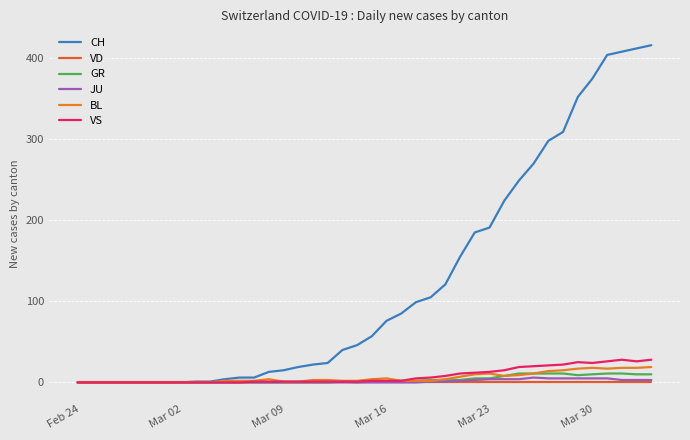

Does the chart have visible grid lines?

Yes